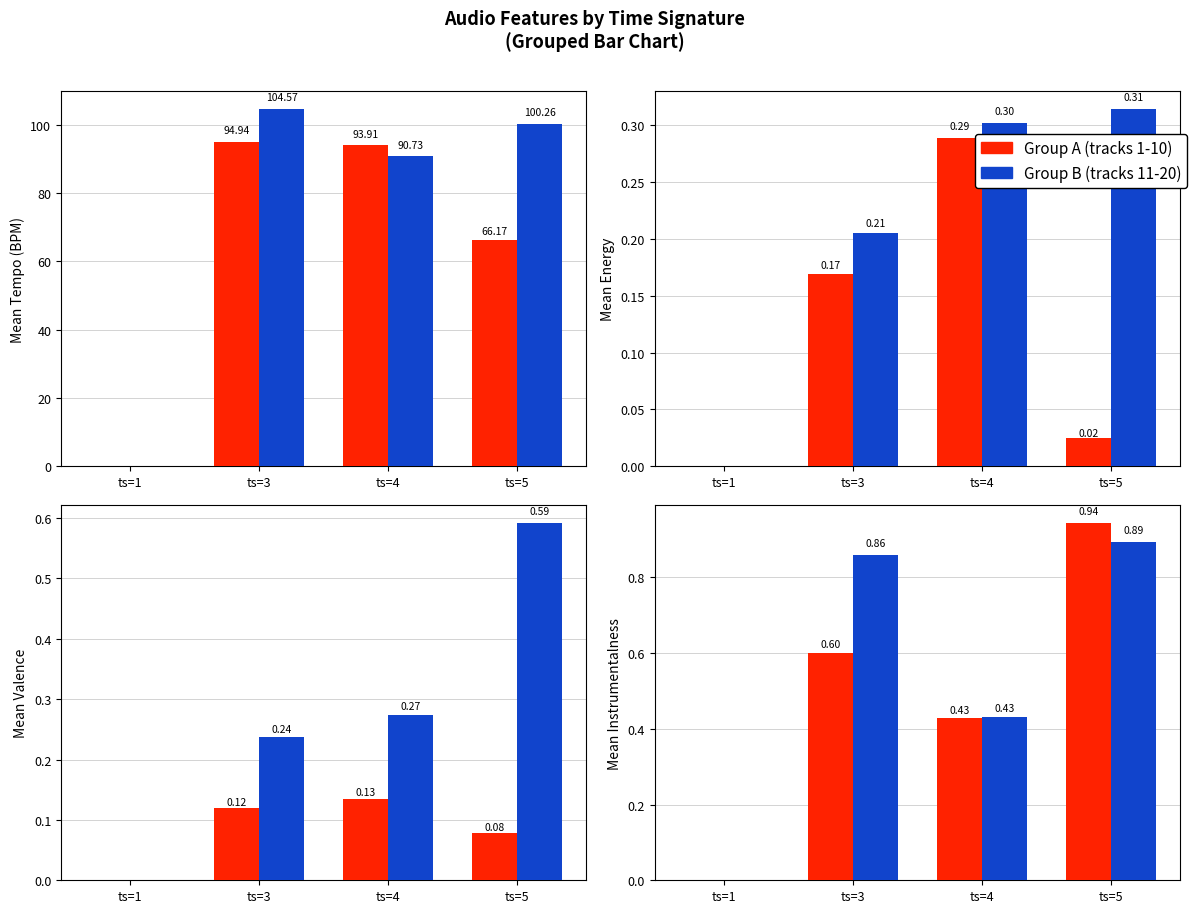

Which series has the largest total across all categories?

Group B (tracks 11-20)